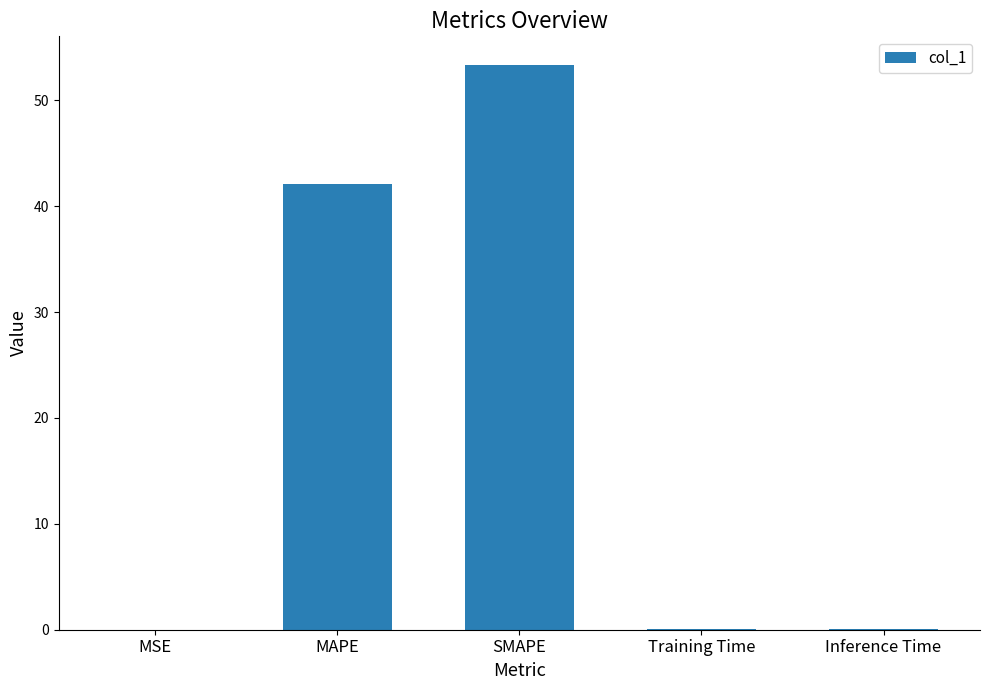

What is the sum of all values?

95.7